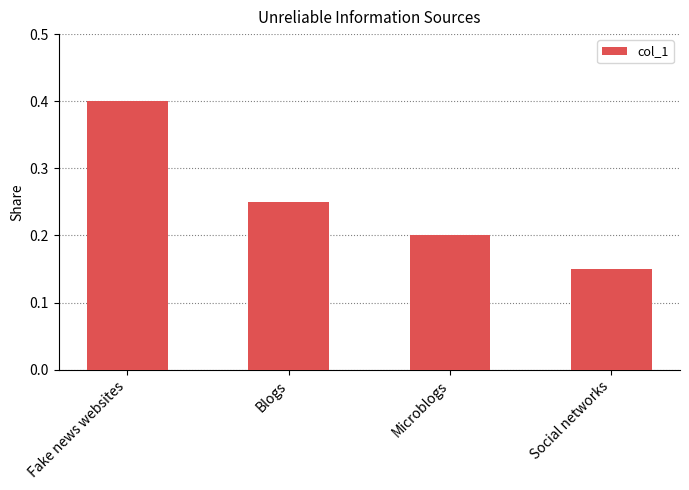

Does the chart contain stacked bars?

No